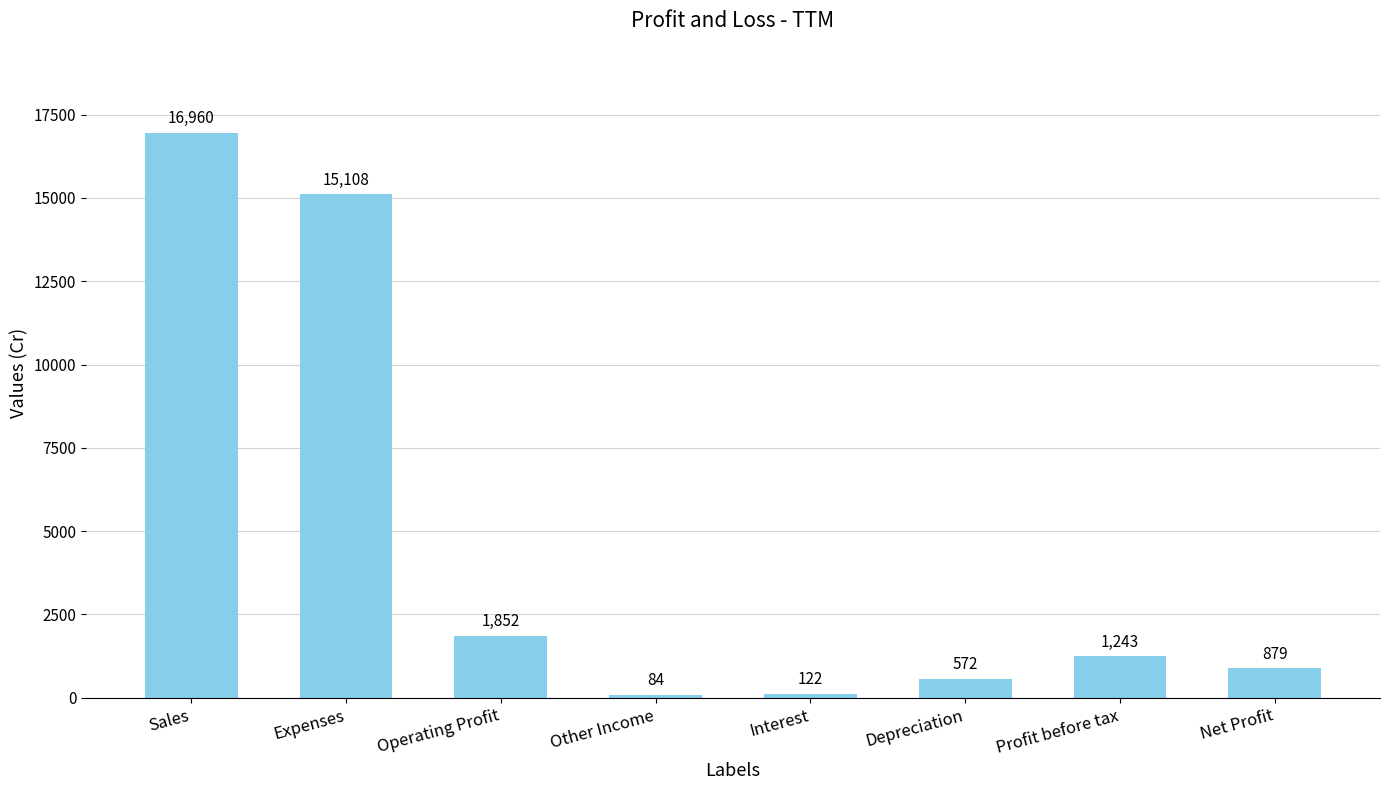

Rank the categories by value from lowest to highest.

Other Income, Interest, Depreciation, Net Profit, Profit before tax, Operating Profit, Expenses, Sales